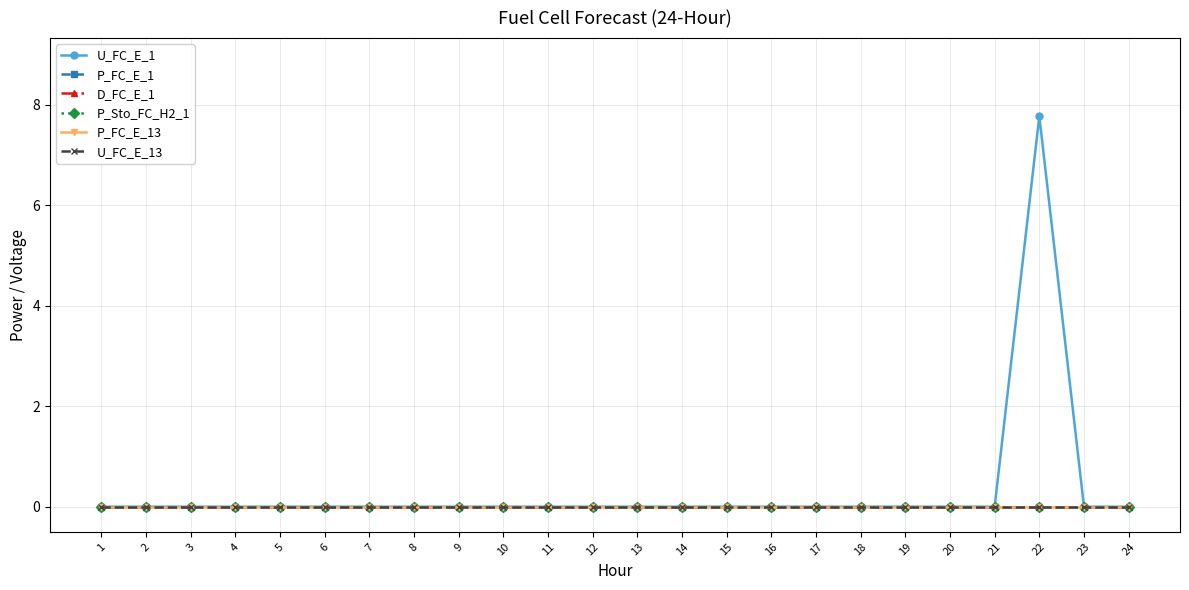

True or false: P_Sto_FC_H2_1 has more than 0 points higher than both neighbors.

False